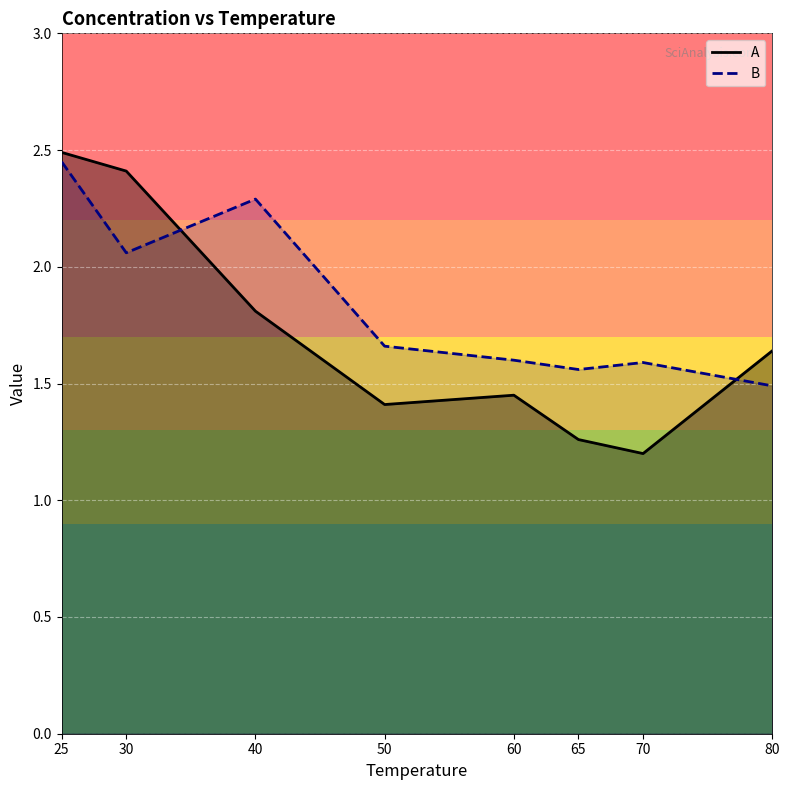

What is the sum of the A values at 65 and 70?

2.5